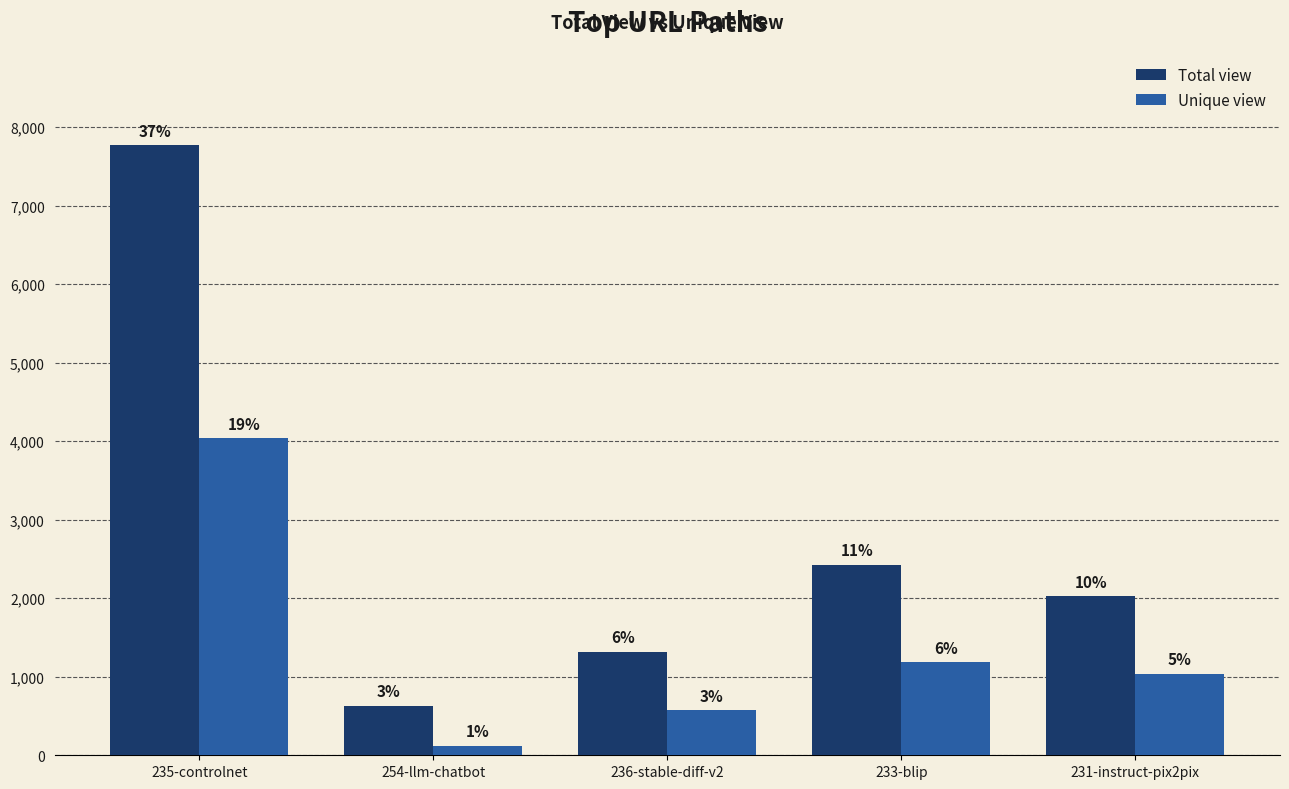

Reading right to left, transcribe all the data shown in this chart.

Total view: 231-instruct-pix2pix=2031	233-blip=2428	236-stable-diff-v2=1319	254-llm-chatbot=631	235-controlnet=7775
Unique view: 231-instruct-pix2pix=1039	233-blip=1187	236-stable-diff-v2=579	254-llm-chatbot=123	235-controlnet=4038